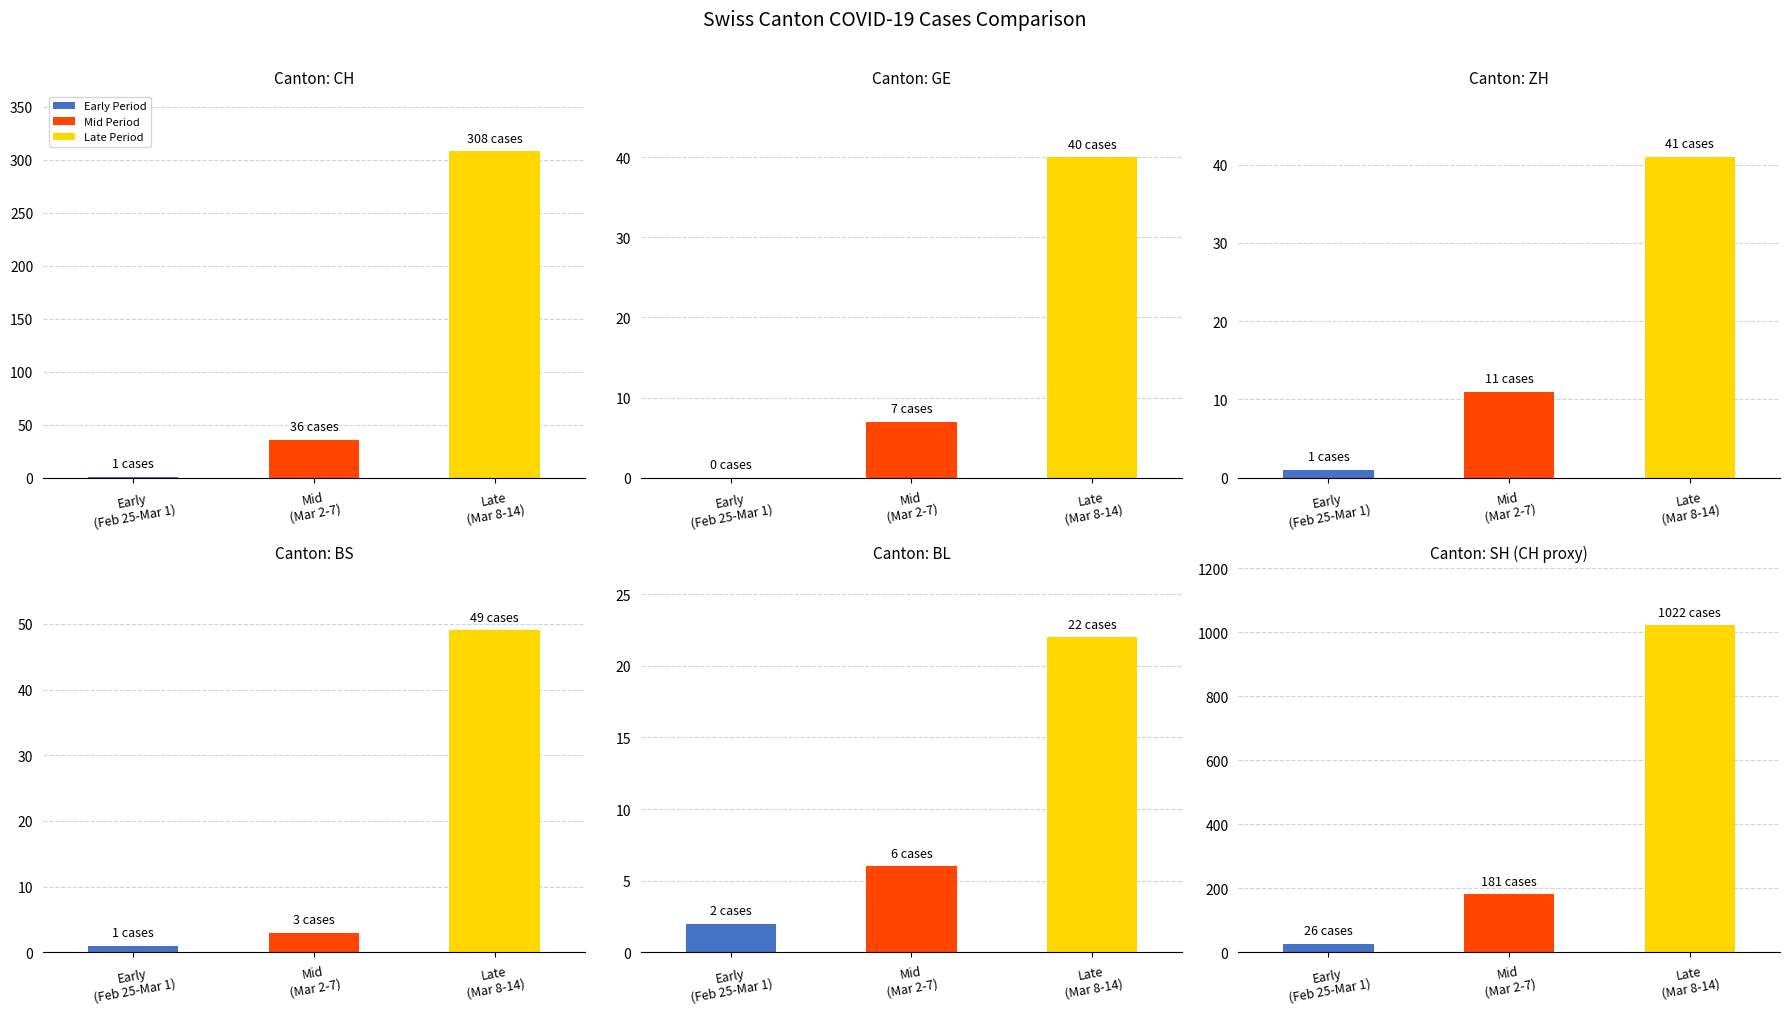

Count the SH values in the range 26 to 1022.

3